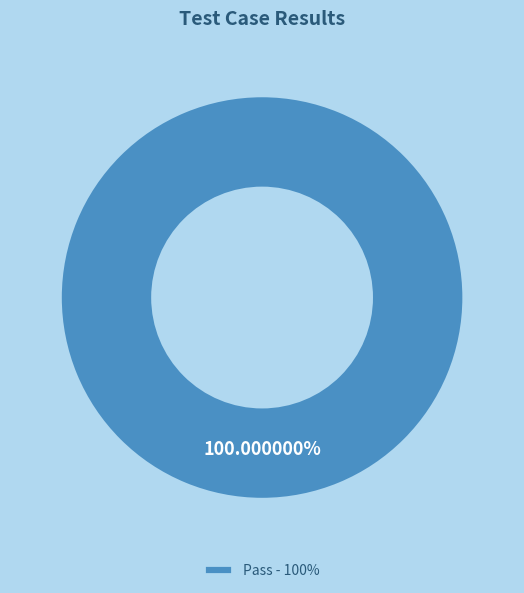

Is there a majority slice in this chart?

Yes